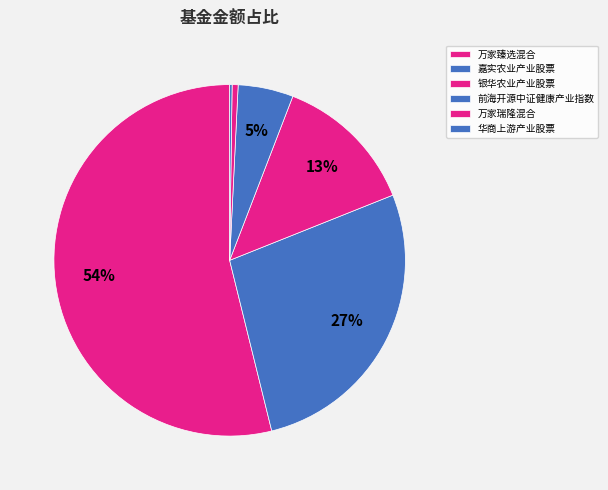

Which slice is the largest?

万家臻选混合